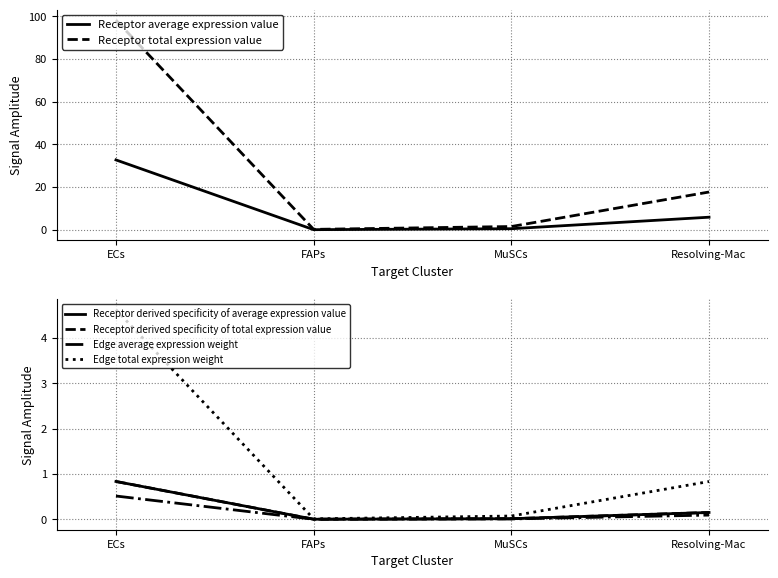

Is it true that Edge total expression weight equals 0.5 at Resolving-Mac?

False